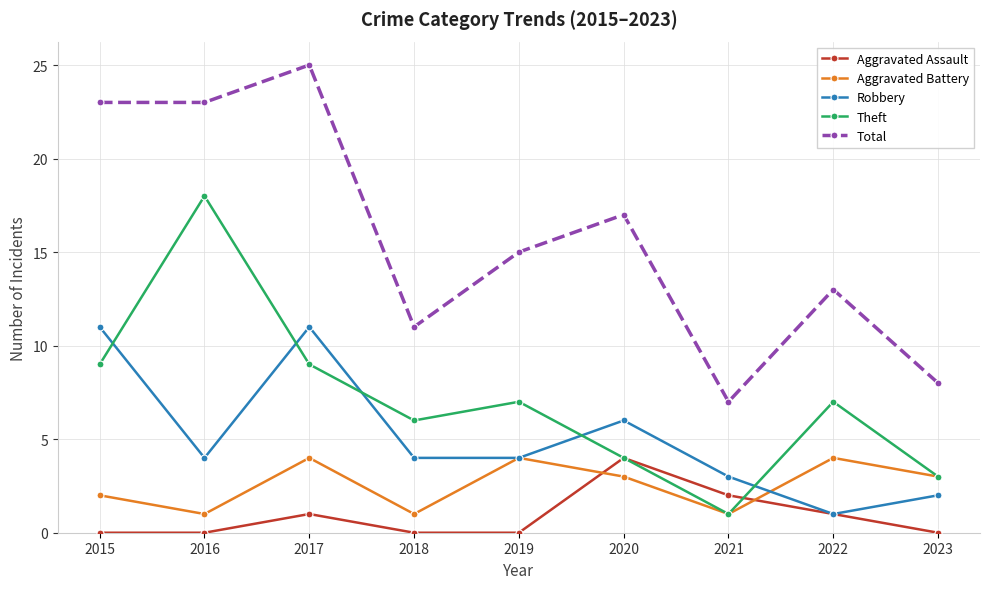

Which series has the largest range (max minus min)?

Total